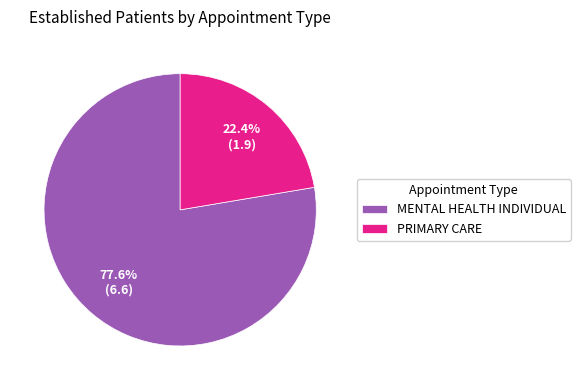

Approximately how many times larger is the value at PRIMARY CARE compared to MENTAL HEALTH INDIVIDUAL?

0.3